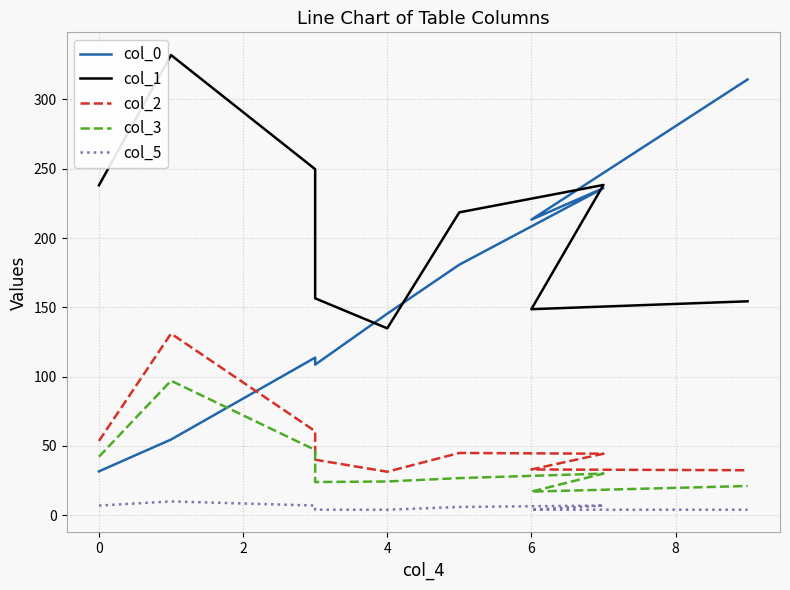

At 4, list the series in order from smallest to largest.

col_5, col_3, col_2, col_1, col_0